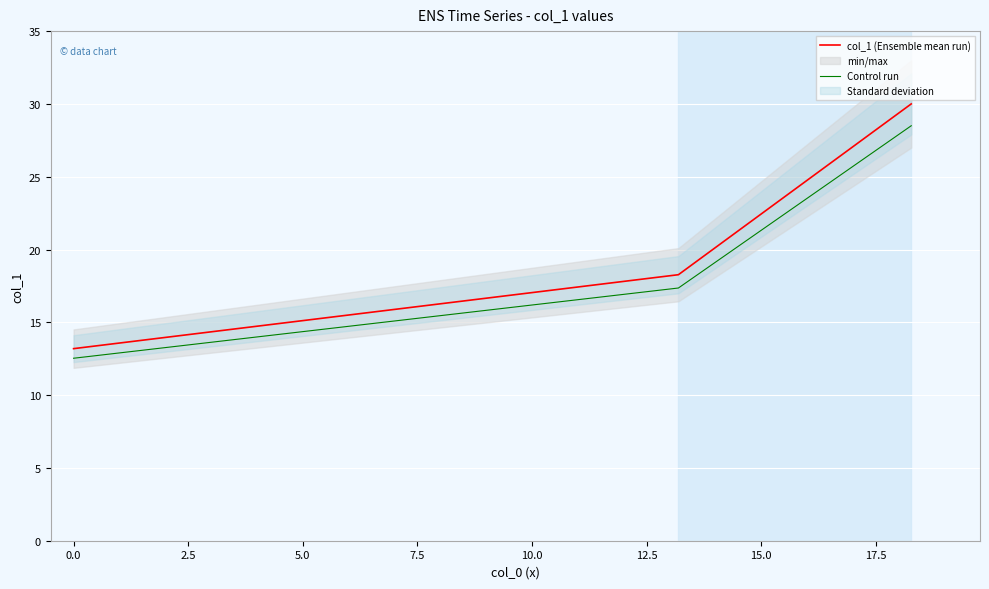

What is the highest value of the col_1 (Ensemble mean run) series?

30.0